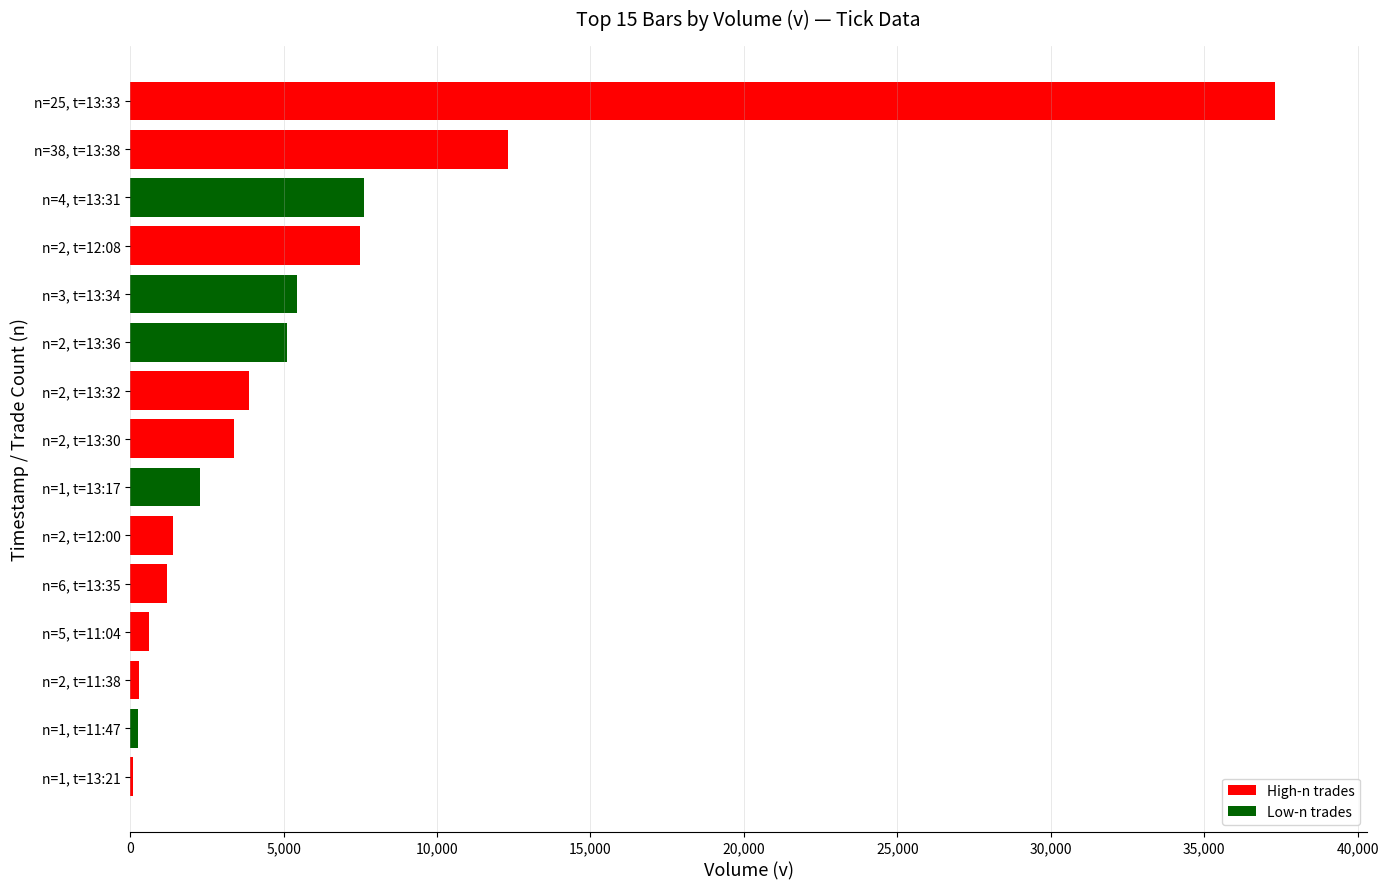

What is the sum of all values?

88710